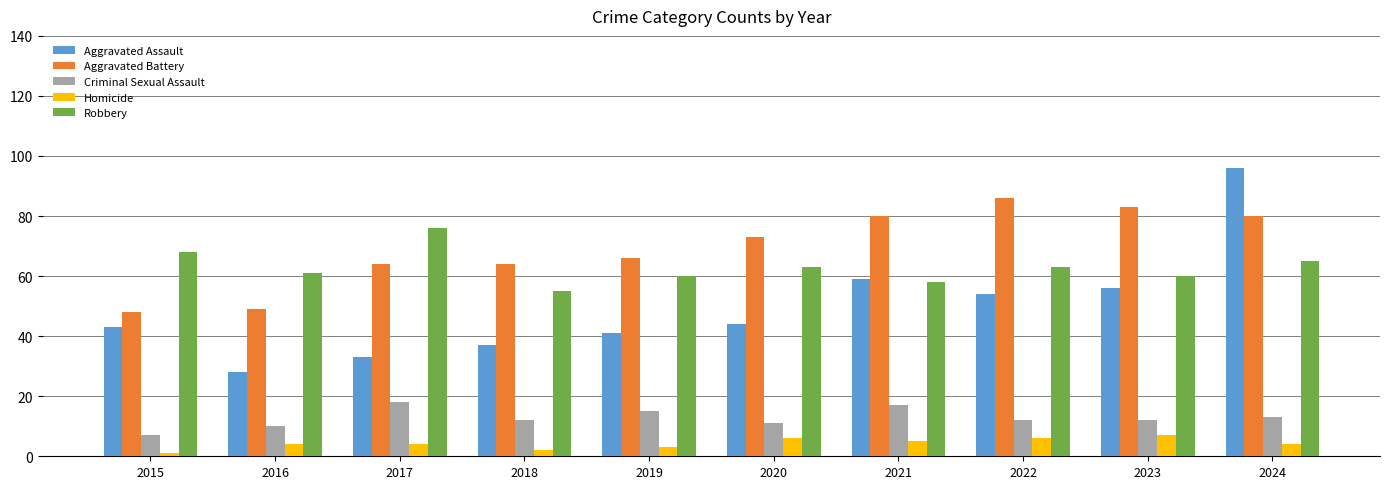

What are all the series names shown in the legend?

Aggravated Assault, Aggravated Battery, Criminal Sexual Assault, Homicide, Robbery